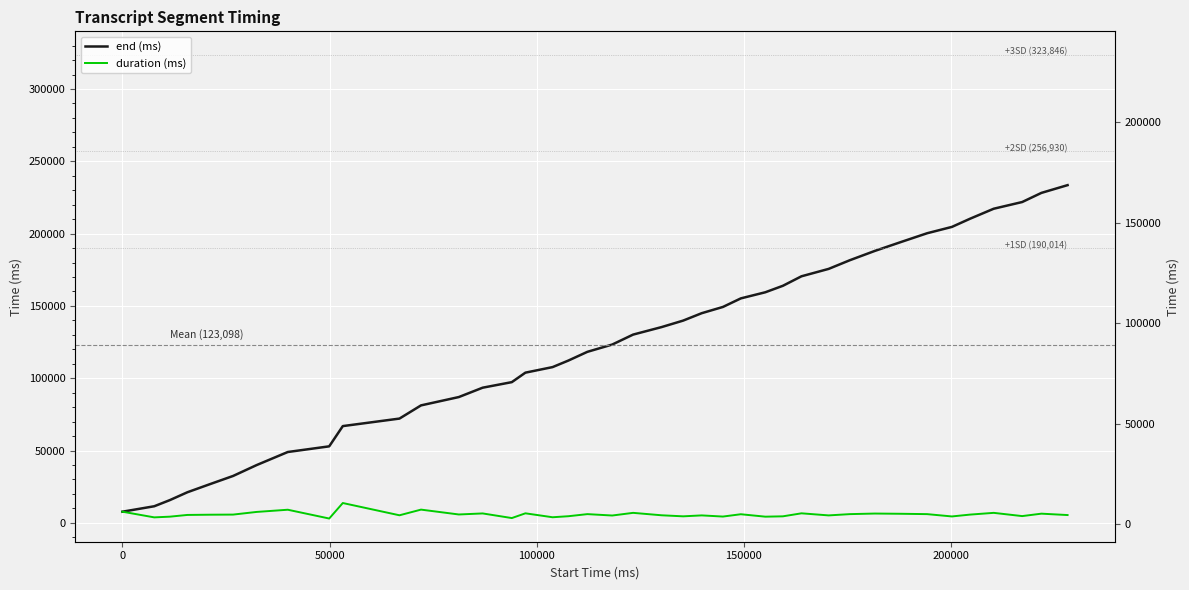

How many interior local valleys does the duration (ms) series have?

13